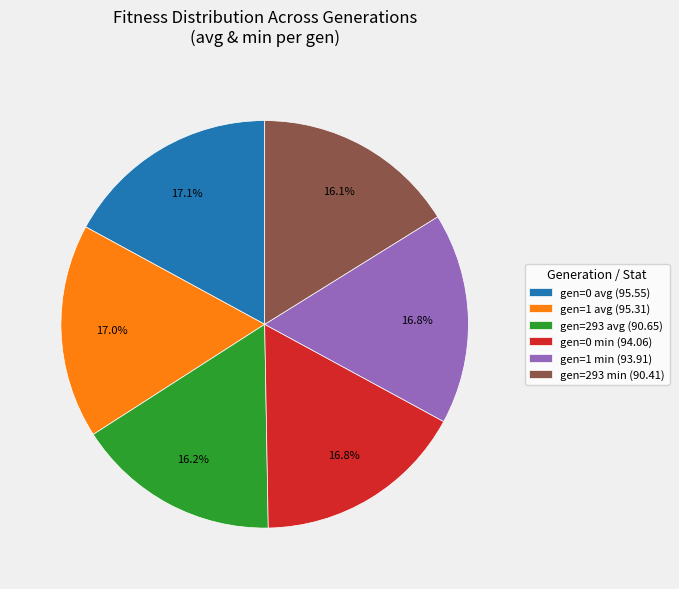

Does gen=0 avg (95.55) account for over 50% of the chart?

No